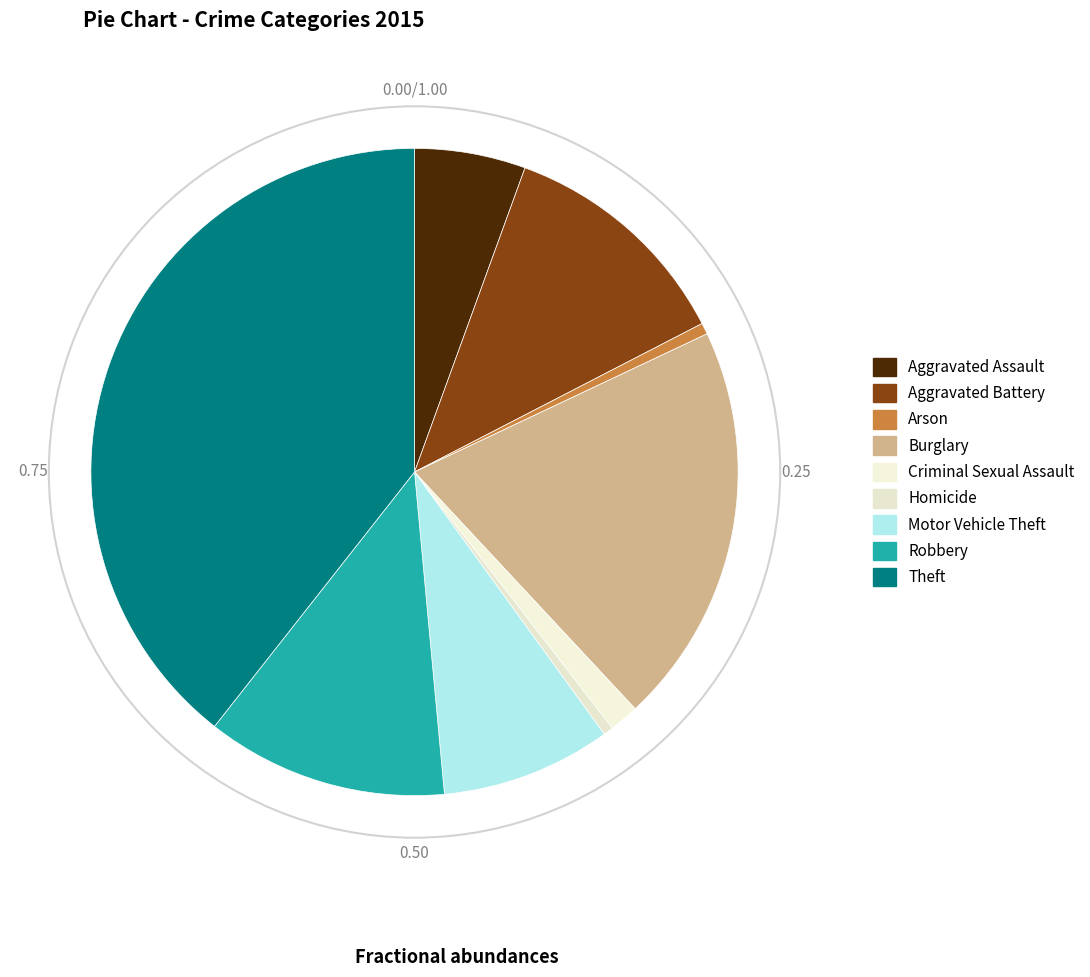

Does any single category account for the majority?

No